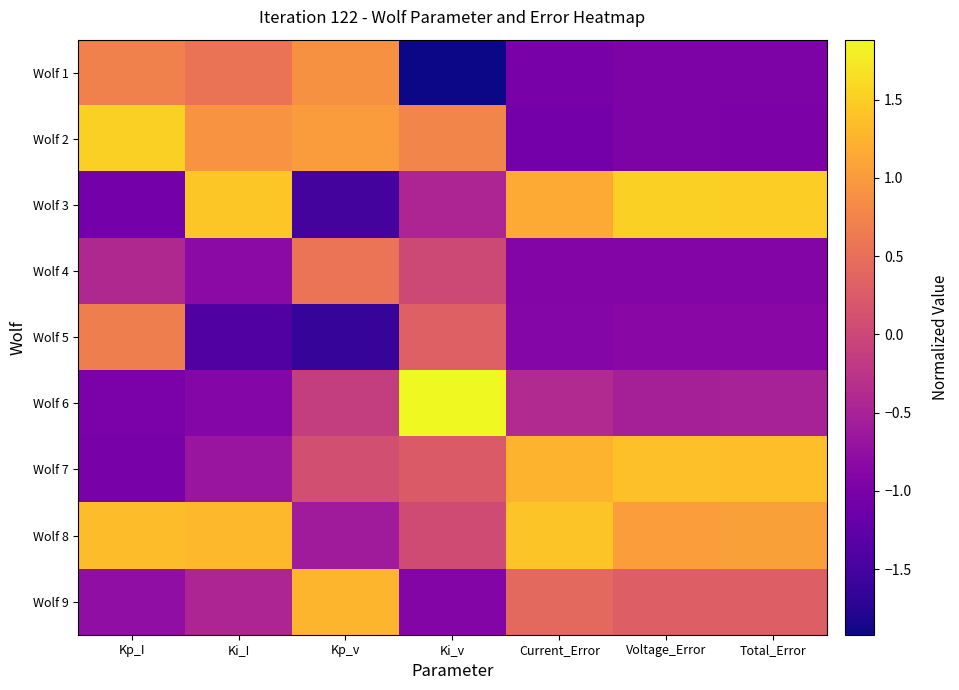

Reading left to right, transcribe all the data shown in this chart.

Wolf 1: Kp_I=0.7	Ki_I=0.6	Kp_v=0.9	Ki_v=-1.9	Current_Error=-1.0	Voltage_Error=-1.0	Total_Error=-1.0
Wolf 2: Kp_I=1.5	Ki_I=0.9	Kp_v=1.0	Ki_v=0.8	Current_Error=-1.1	Voltage_Error=-1.0	Total_Error=-1.0
Wolf 3: Kp_I=-1.1	Ki_I=1.4	Kp_v=-1.5	Ki_v=-0.5	Current_Error=1.2	Voltage_Error=1.5	Total_Error=1.5
Wolf 4: Kp_I=-0.4	Ki_I=-0.8	Kp_v=0.6	Ki_v=0.0	Current_Error=-0.9	Voltage_Error=-0.9	Total_Error=-0.9
Wolf 5: Kp_I=0.7	Ki_I=-1.4	Kp_v=-1.6	Ki_v=0.3	Current_Error=-0.9	Voltage_Error=-0.9	Total_Error=-0.9
Wolf 6: Kp_I=-1.0	Ki_I=-0.9	Kp_v=-0.1	Ki_v=1.9	Current_Error=-0.4	Voltage_Error=-0.5	Total_Error=-0.5
Wolf 7: Kp_I=-1.0	Ki_I=-0.7	Kp_v=0.1	Ki_v=0.2	Current_Error=1.2	Voltage_Error=1.4	Total_Error=1.4
Wolf 8: Kp_I=1.3	Ki_I=1.3	Kp_v=-0.6	Ki_v=0.0	Current_Error=1.4	Voltage_Error=1.0	Total_Error=1.1
Wolf 9: Kp_I=-0.8	Ki_I=-0.5	Kp_v=1.3	Ki_v=-0.9	Current_Error=0.4	Voltage_Error=0.3	Total_Error=0.3